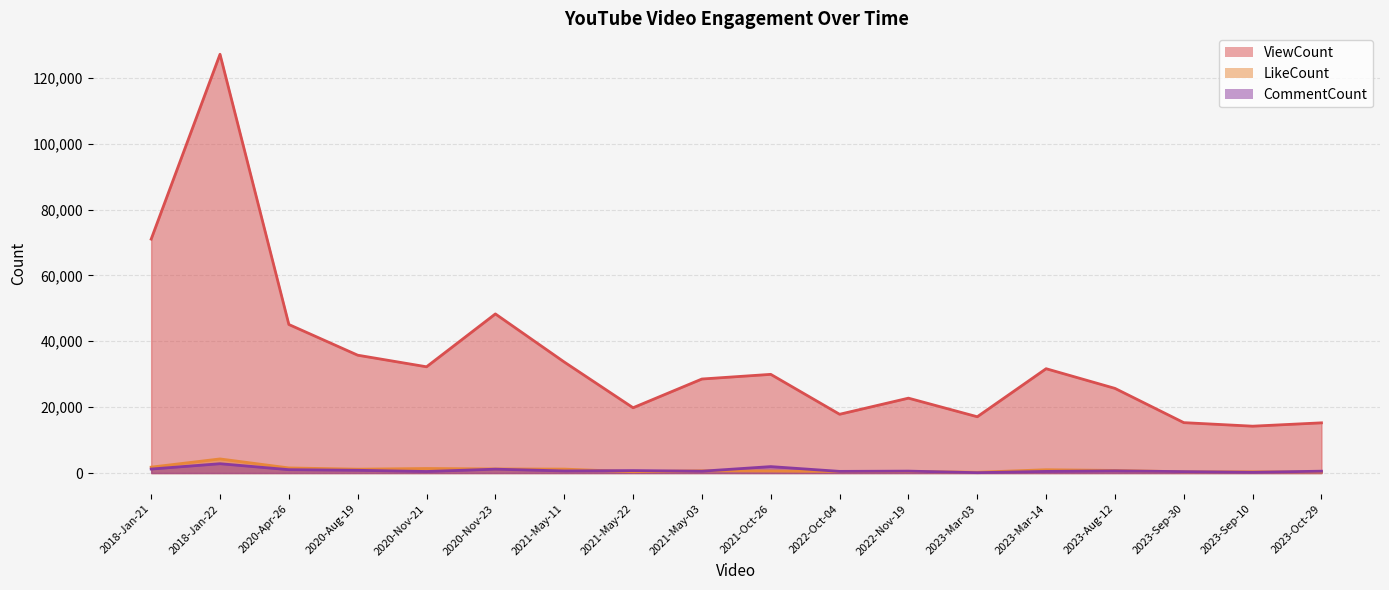

At which category is the sum across all series the highest?

2018-Jan-22